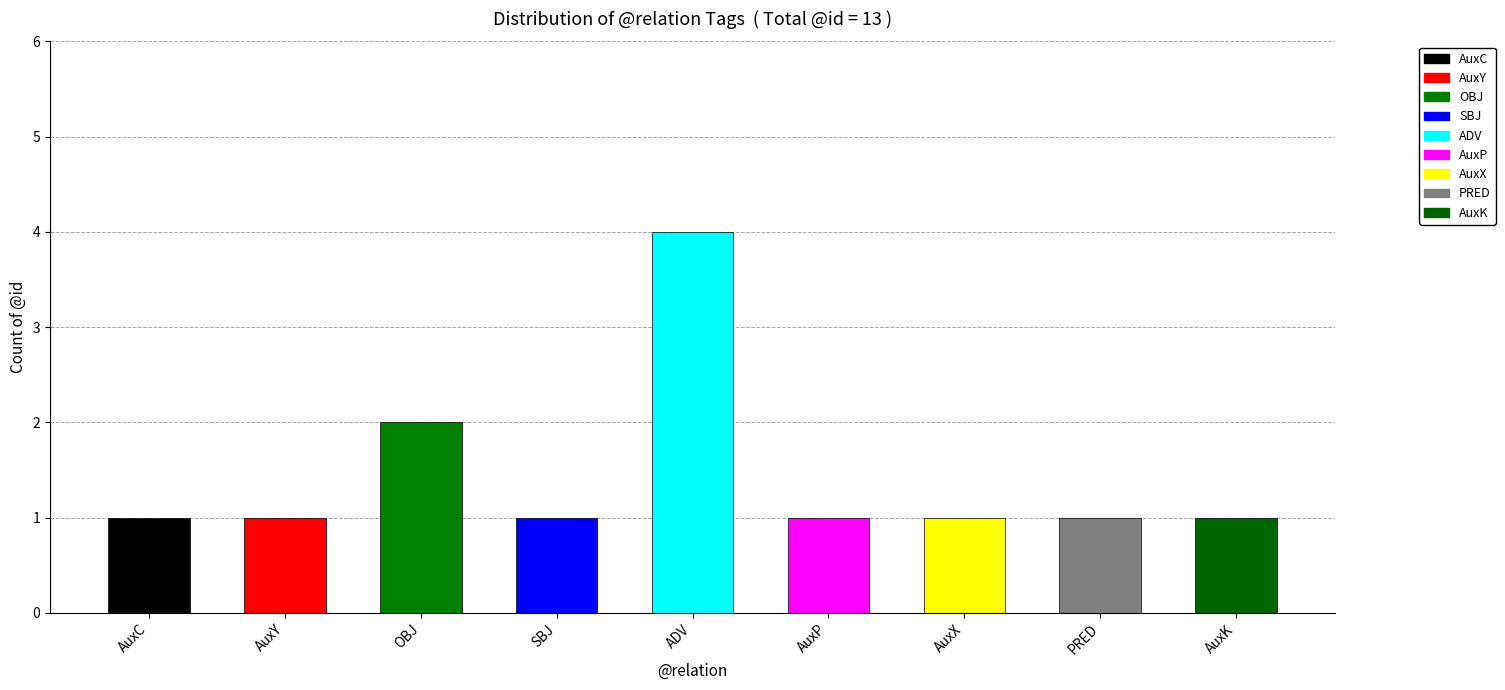

Count the values in the range 1 to 2.

8